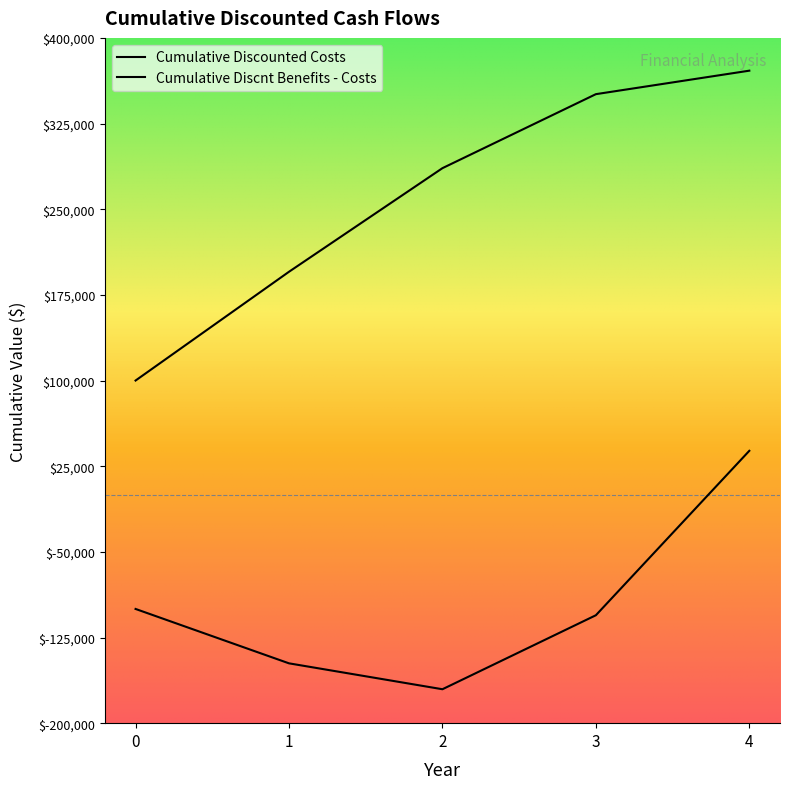

How many values in the Cumulative Discnt Benefits - Costs series exceed -105506?

2